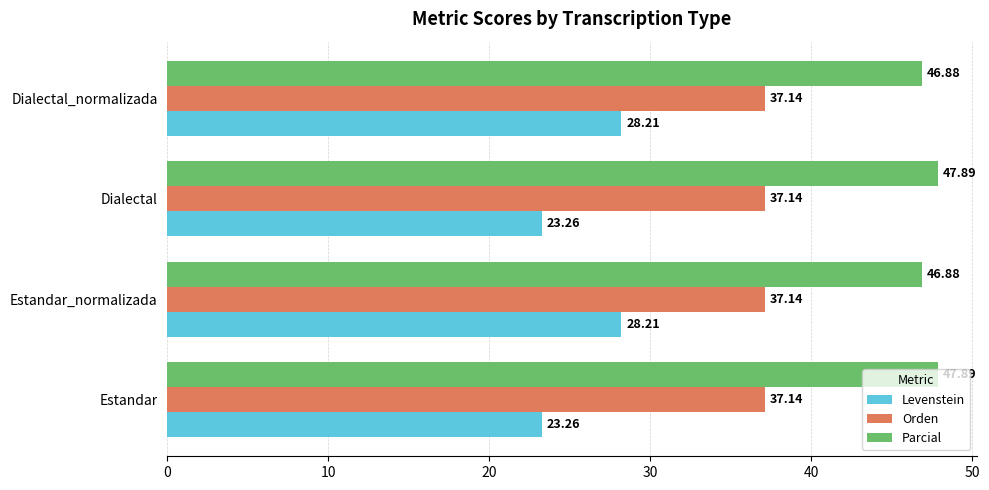

List the series in order of their peak value, lowest first.

Levenstein, Orden, Parcial